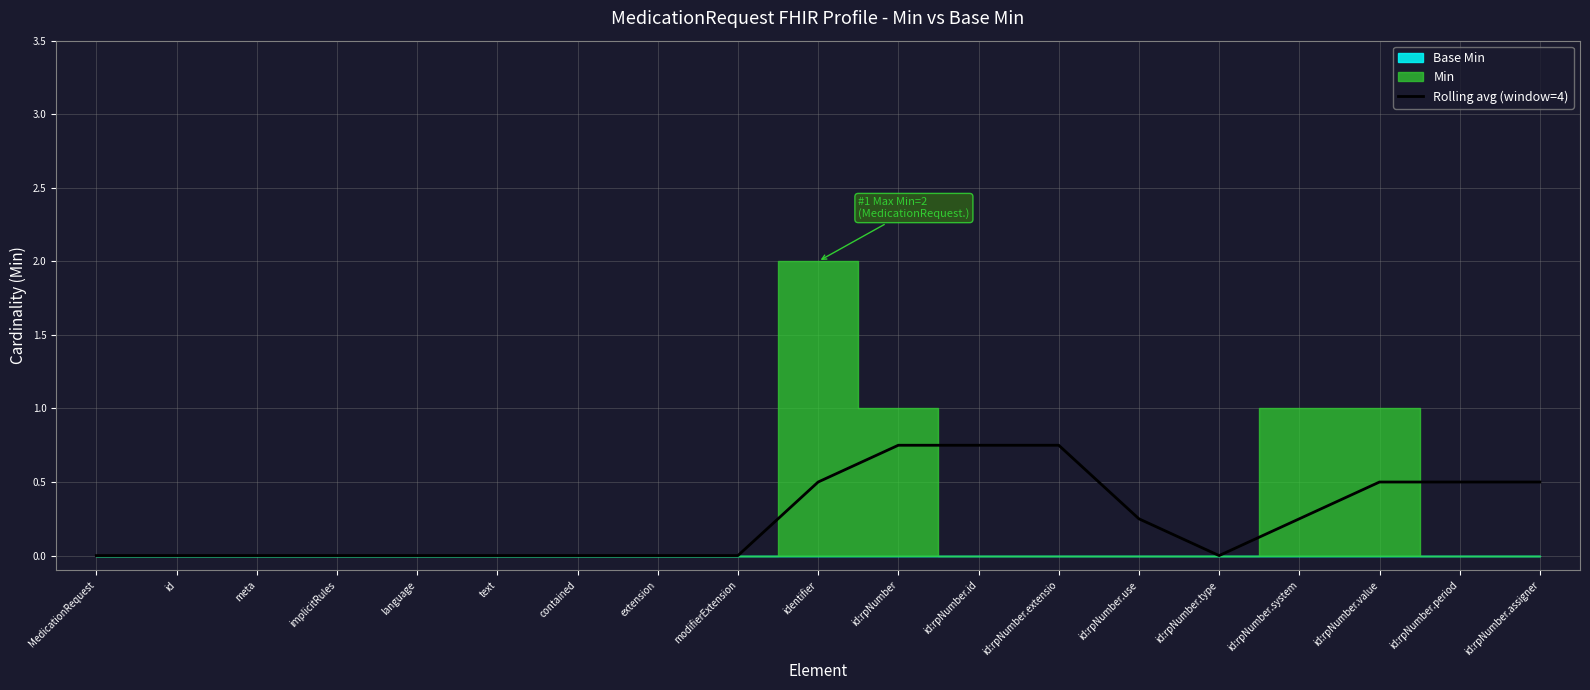

Reading left to right, extract all data points from this chart.

MedicationRequest=0.0	id=0.0	meta=0.0	implicitRules=0.0	language=0.0	text=0.0	contained=0.0	extension=0.0	modifierExtension=0.0	identifier=0.5	id:rpNumber=0.8	id:rpNumber.id=0.8	id:rpNumber.extensio=0.8	id:rpNumber.use=0.2	id:rpNumber.type=0.0	id:rpNumber.system=0.2	id:rpNumber.value=0.5	id:rpNumber.period=0.5	id:rpNumber.assigner=0.5